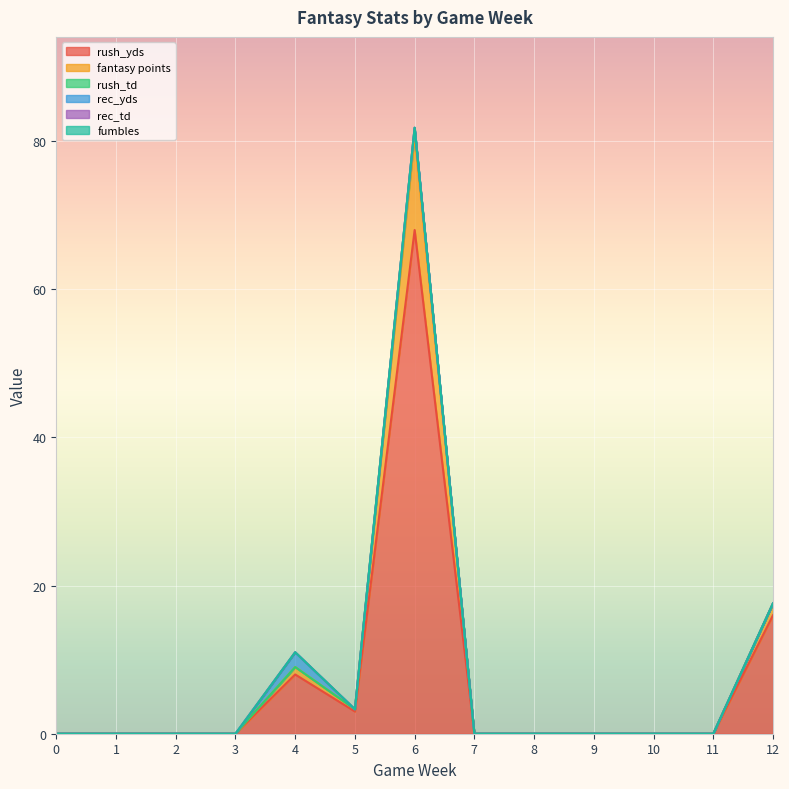

Reading left to right, list all the values displayed in this chart.

rush_yds: 0=0.0	1=0.0	2=0.0	3=0.0	4=8.0	5=3.0	6=68.0	7=0.0	8=0.0	9=0.0	10=0.0	11=0.0	12=16.0
fantasy points: 0=0.0	1=0.0	2=0.0	3=0.0	4=1.0	5=0.3	6=12.8	7=0.0	8=0.0	9=0.0	10=0.0	11=0.0	12=1.6
rush_td: 0=0.0	1=0.0	2=0.0	3=0.0	4=0.0	5=0.0	6=1.0	7=0.0	8=0.0	9=0.0	10=0.0	11=0.0	12=0.0
rec_yds: 0=0.0	1=0.0	2=0.0	3=0.0	4=2.0	5=0.0	6=0.0	7=0.0	8=0.0	9=0.0	10=0.0	11=0.0	12=0.0
rec_td: 0=0.0	1=0.0	2=0.0	3=0.0	4=0.0	5=0.0	6=0.0	7=0.0	8=0.0	9=0.0	10=0.0	11=0.0	12=0.0
fumbles: 0=0.0	1=0.0	2=0.0	3=0.0	4=0.0	5=0.0	6=0.0	7=0.0	8=0.0	9=0.0	10=0.0	11=0.0	12=0.0